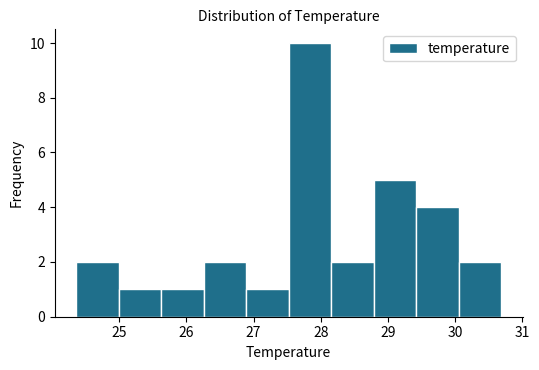

Reading left to right, list every bar in this chart as the range it spans on the x-axis followed by its height. Neither the bar edges nor the heights are printed on the chart, so give them approximately, as read against the axes.

24.4 to 25.0: 2
25.0 to 25.6: 1
25.6 to 26.3: 1
26.3 to 26.9: 2
26.9 to 27.5: 1
27.5 to 28.2: 10
28.2 to 28.8: 2
28.8 to 29.4: 5
29.4 to 30.1: 4
30.1 to 30.7: 2